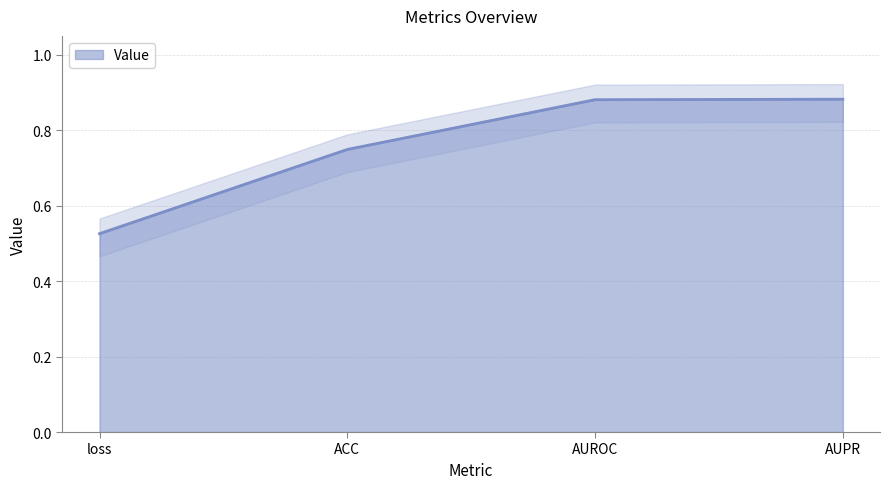

List the labels in order of value, smallest first.

loss, ACC, AUROC, AUPR